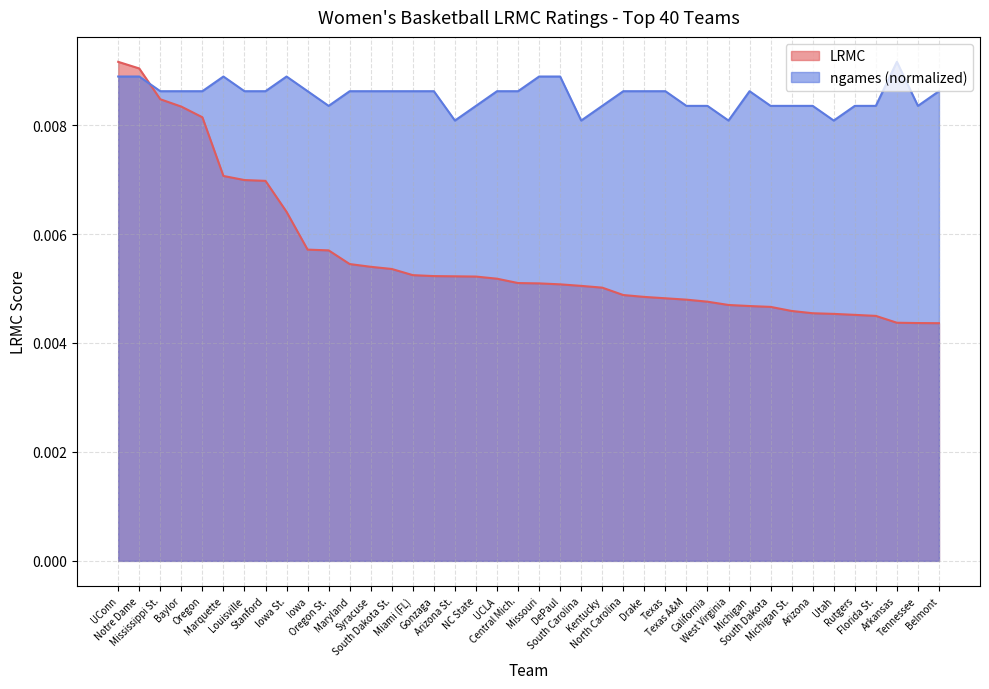

The value of ngames at Texas A&M is 0.0. True or false?

True